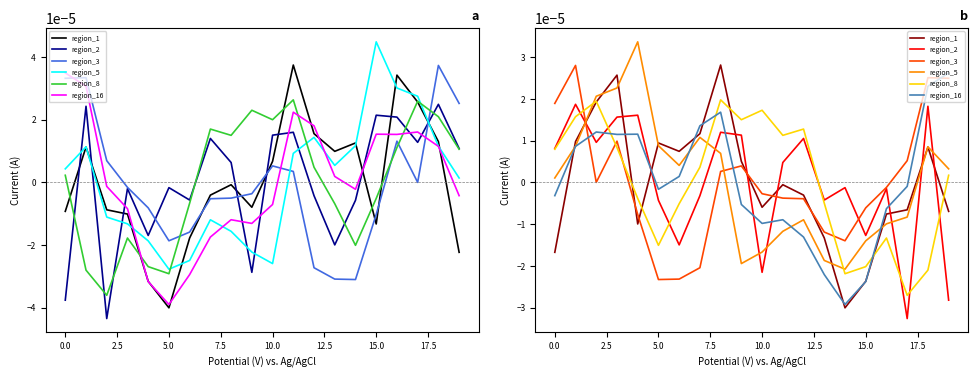

How many interior local valleys does the region_1 series have?

4